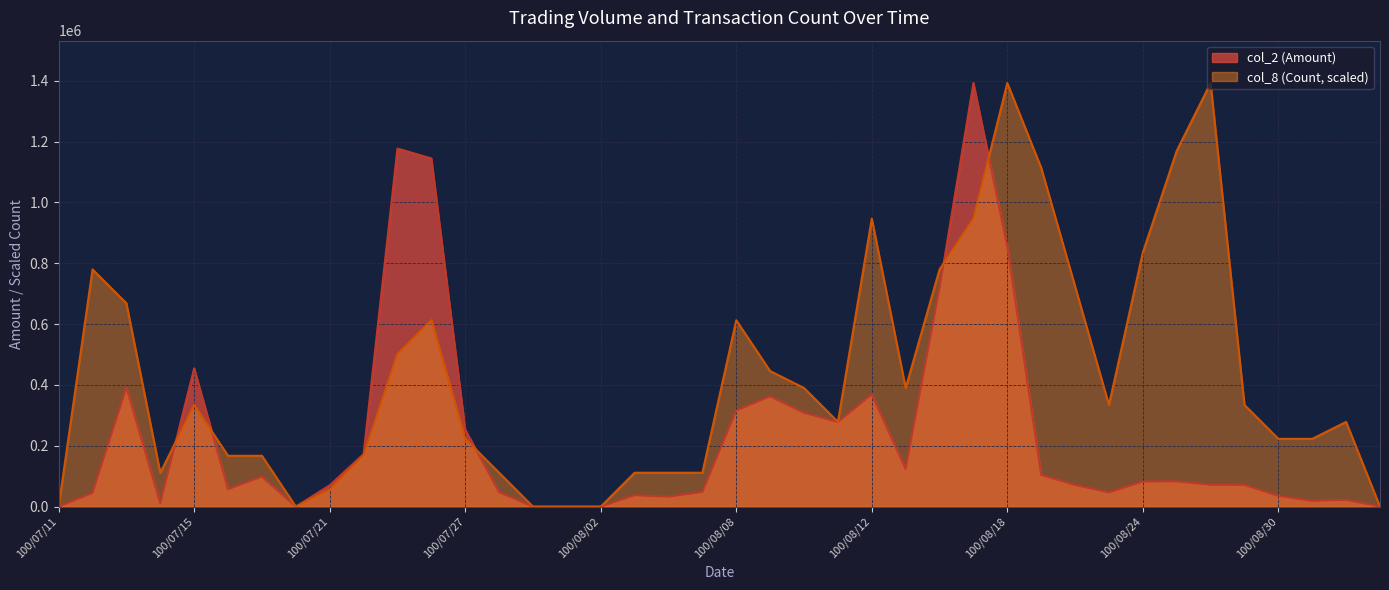

Reading right to left, what are all the values shown in this chart?

col_2 (Amount): 0.0	22460.0	18870.0	35220.0	71300.0	71720.0	82870.0	82380.0	46570.0	71120.0	104160.0	854780.0	1392560.0	718250.0	123780.0	368840.0	277870.0	308340.0	362300.0	315960.0	48200.0	32640.0	37400.0	0.0	0.0	0.0	47600.0	253100.0	1144610.0	1177150.0	172760.0	70000.0	0.0	98240.0	57160.0	454510.0	11030.0	391240.0	44790.0	0.0
col_8 (Count): 0.0	278512.0	222809.6	222809.6	334214.4	1392560.0	1169750.4	835536.0	334214.4	724131.2	1114048.0	1392560.0	946940.8	779833.6	389916.8	946940.8	278512.0	389916.8	445619.2	612726.4	111404.8	111404.8	111404.8	0.0	0.0	0.0	111404.8	222809.6	612726.4	501321.6	167107.2	55702.4	0.0	167107.2	167107.2	334214.4	111404.8	668428.8	779833.6	0.0